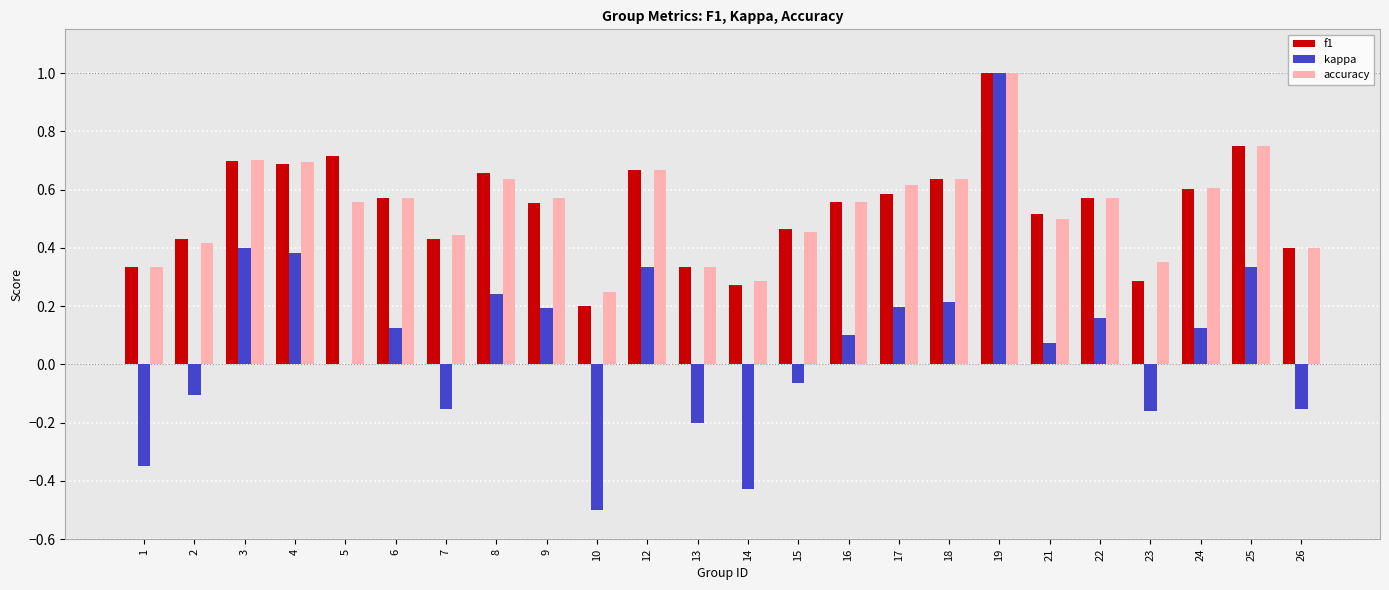

Which series changed the most between 16 and 18?

kappa